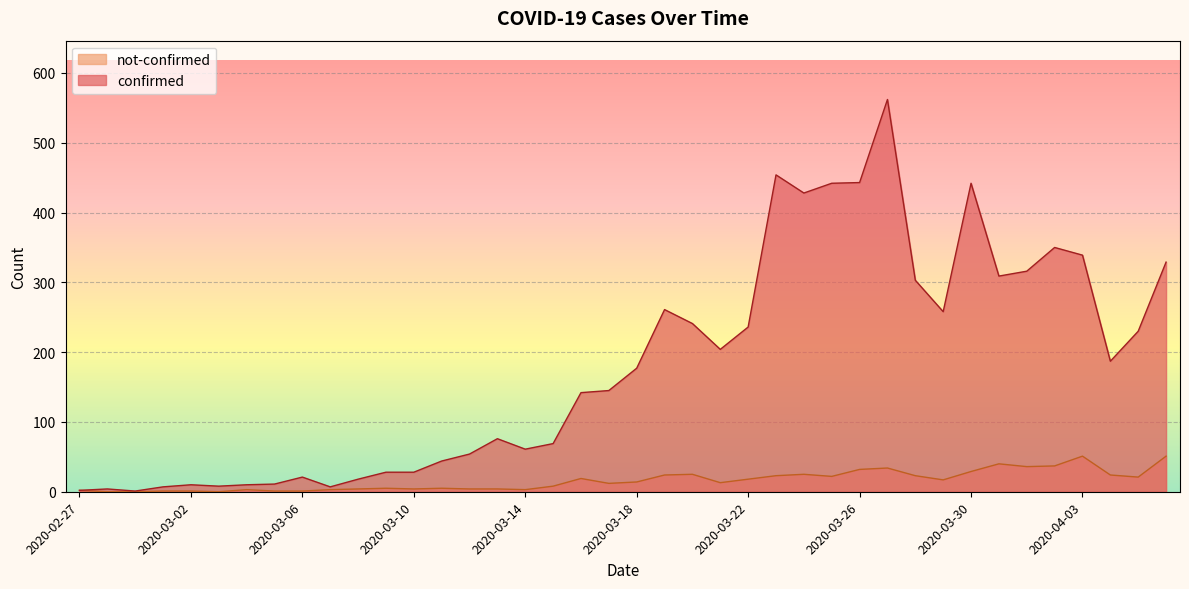

Which series has the largest total across all categories?

confirmed